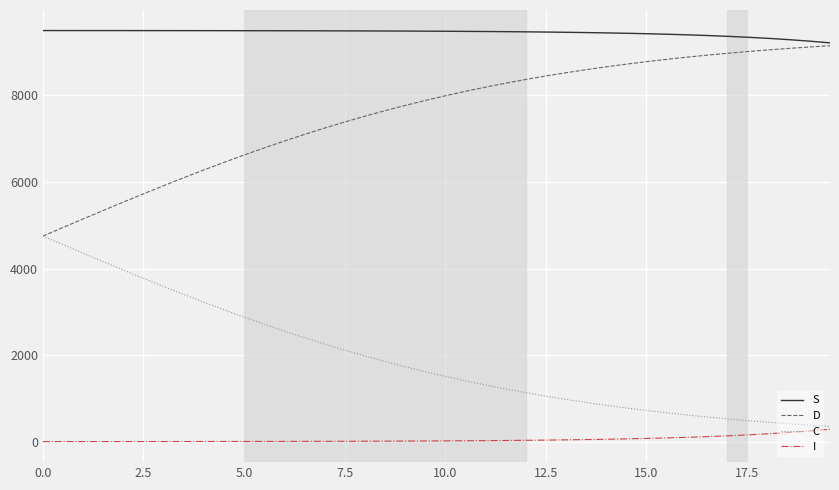

What are all the series names shown in the legend?

S, D, C, I